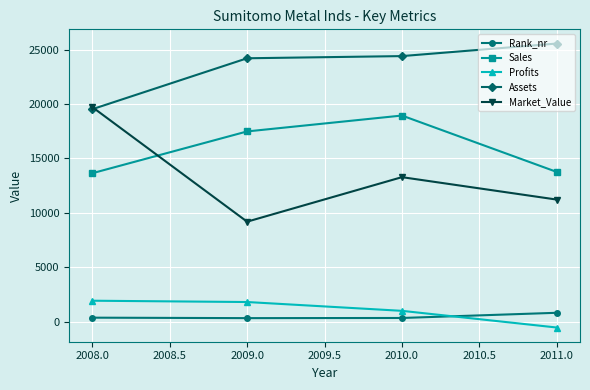

How many intersections are there between Market_Value and Sales?

1